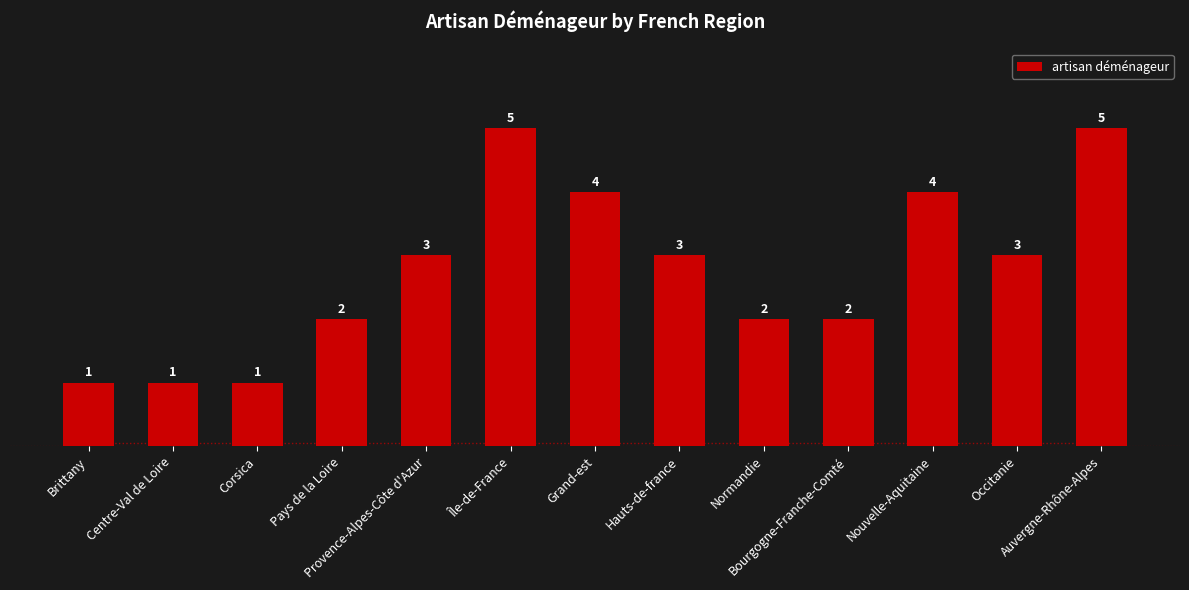

What is the value of the 5th bar from the left?

3